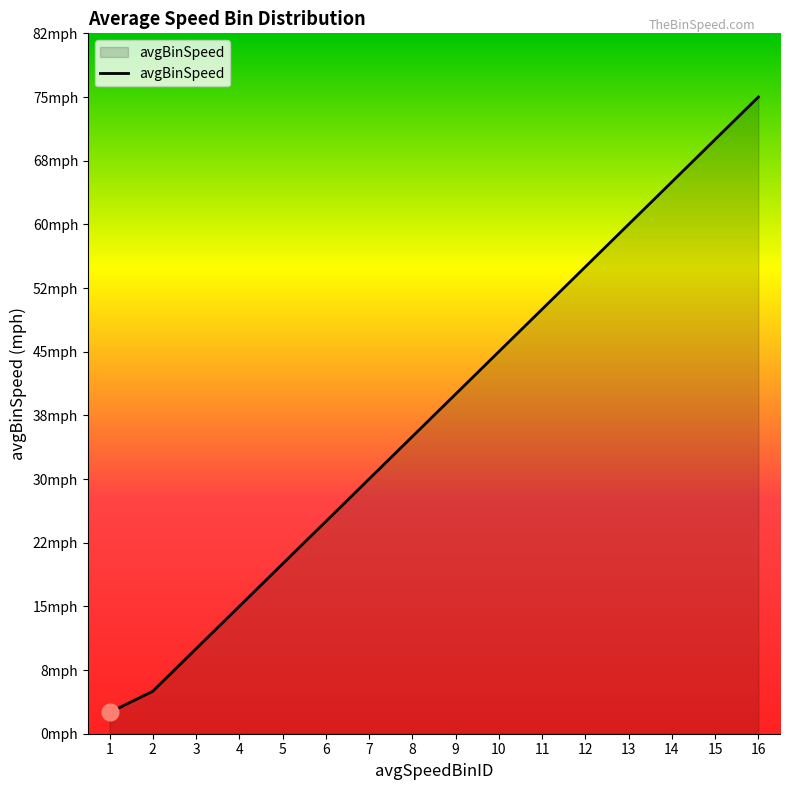

Does the chart display data point markers on the line(s)?

No